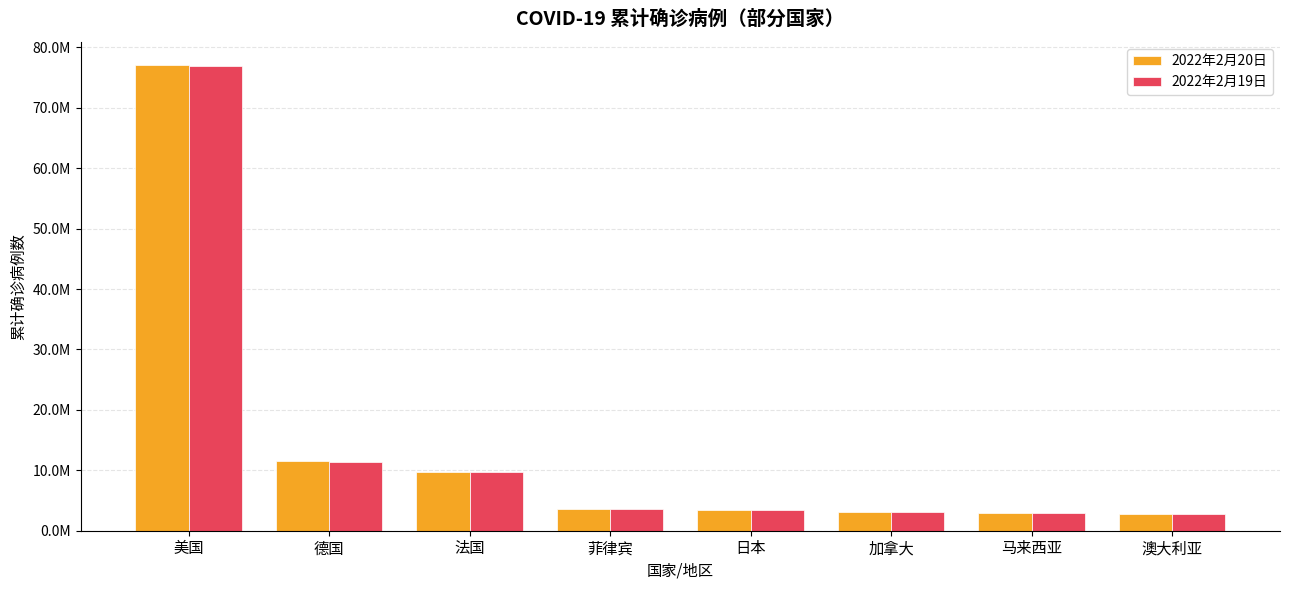

Reading left to right, list all the values displayed in this chart.

2022年2月20日: 美国=77054088	德国=11584878	法国=9779387	菲律宾=3623176	日本=3478484	加拿大=3148406	马来西亚=2939198	澳大利亚=2811482
2022年2月19日: 美国=76853612	德国=11330734	法国=9669667	菲律宾=3619633	日本=3386519	加拿大=3139383	马来西亚=2925254	澳大利亚=2780412